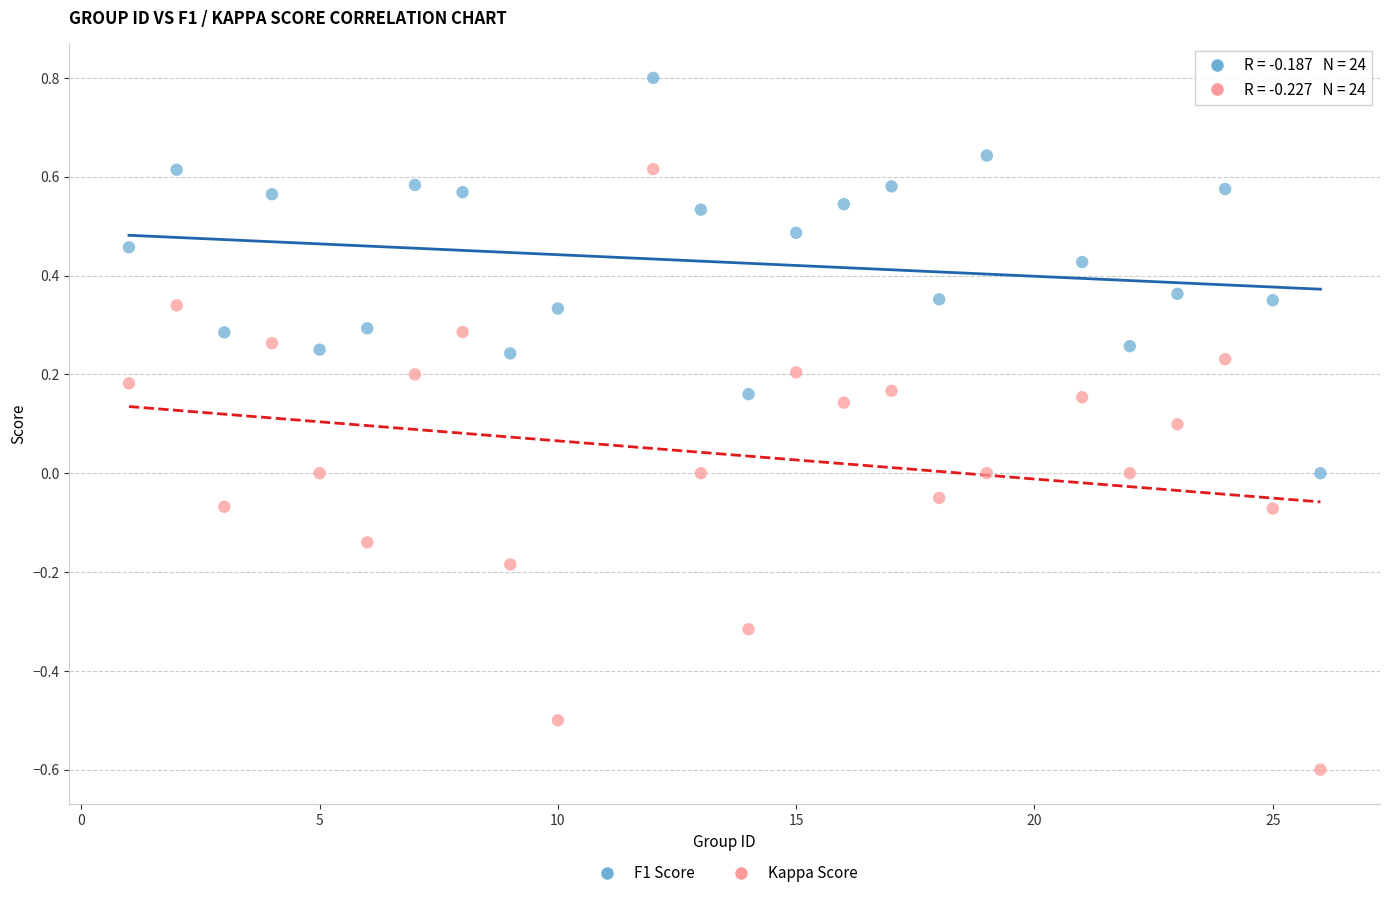

Which series contains the lowest Y value?

Kappa Score